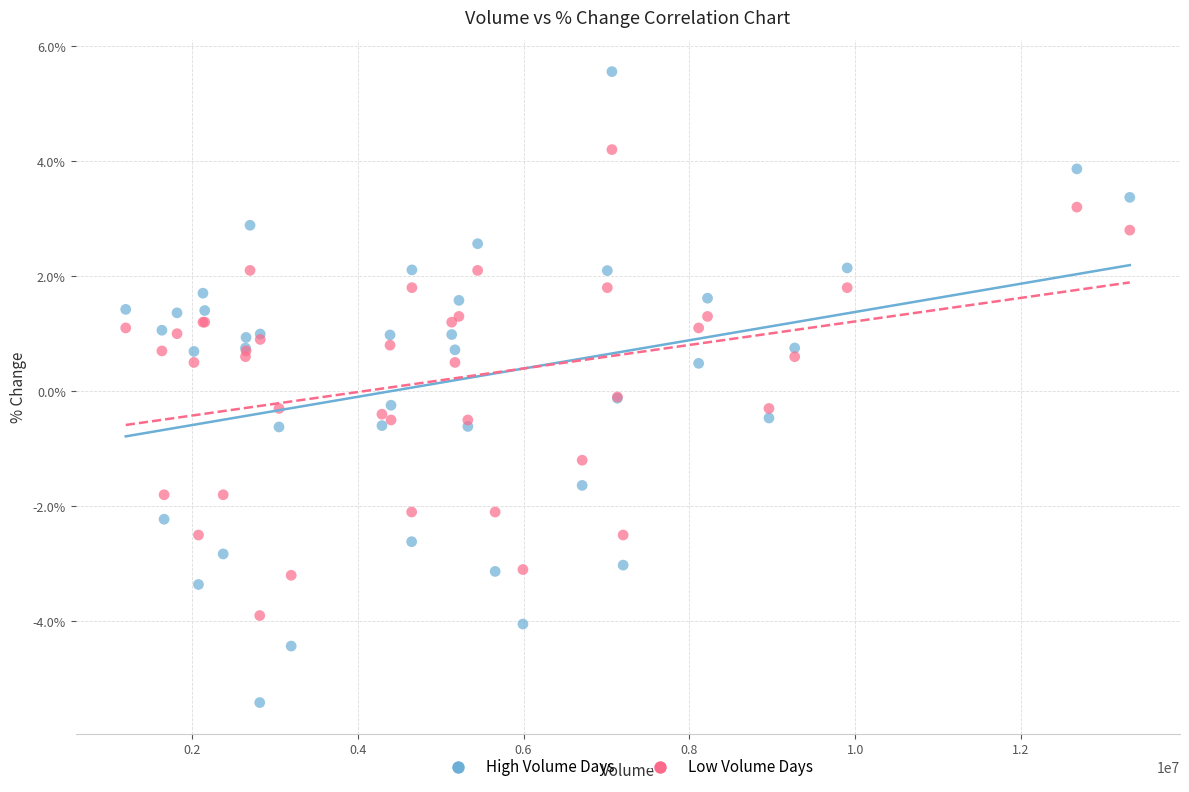

Which series contains the highest Y value?

High Volume Days